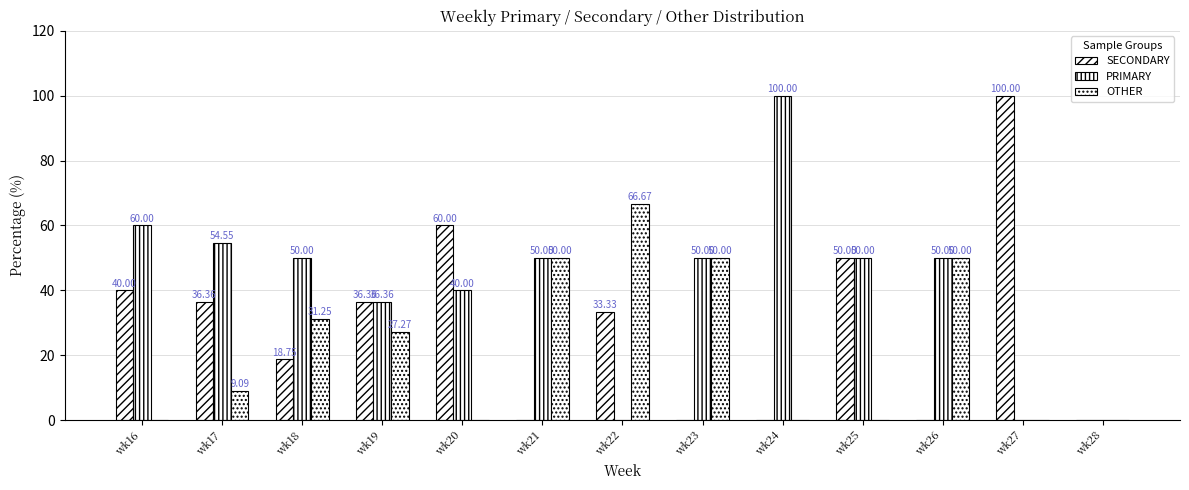

How many groups of bars are there?

13